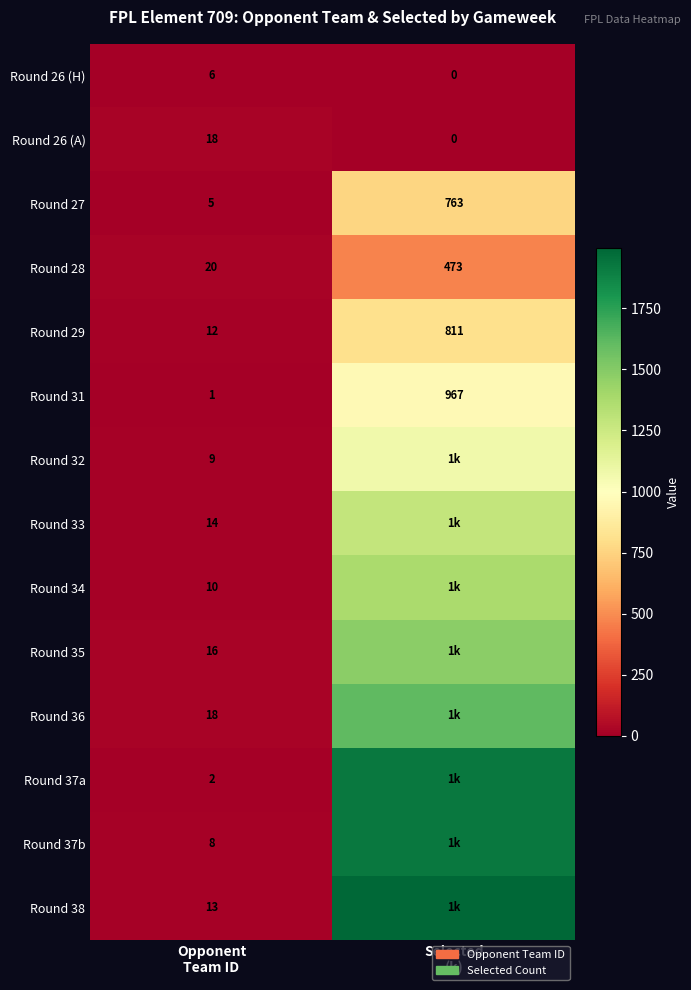

What is the average value of the Round 31 series?

484